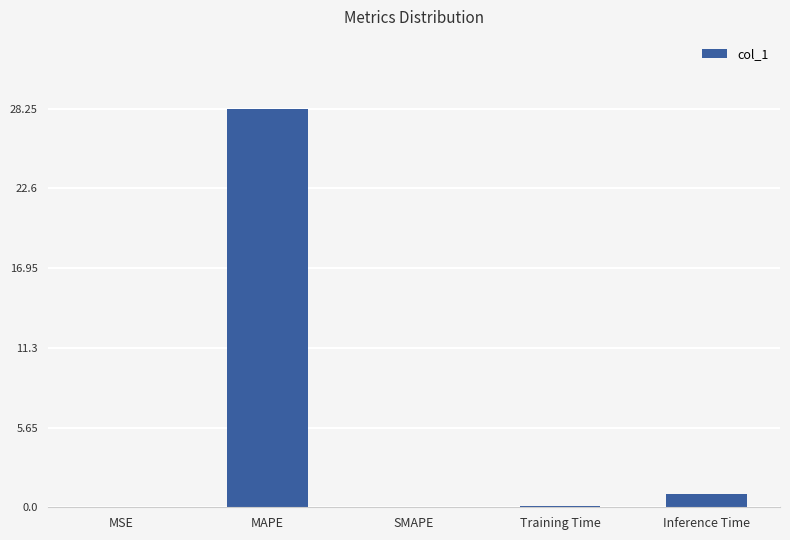

What is the sum of all values?

29.3